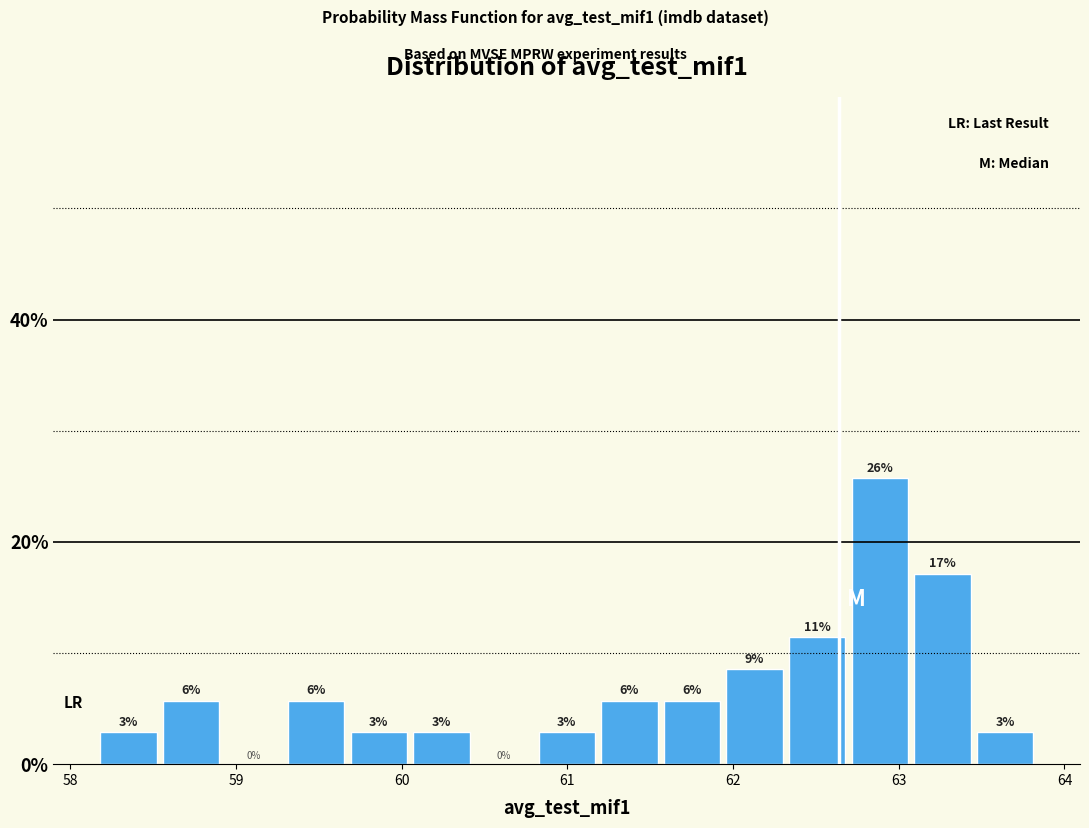

Around what value on the x-axis is the tallest bar? Give the approximate position of its centre, as read against the axis.

62.9